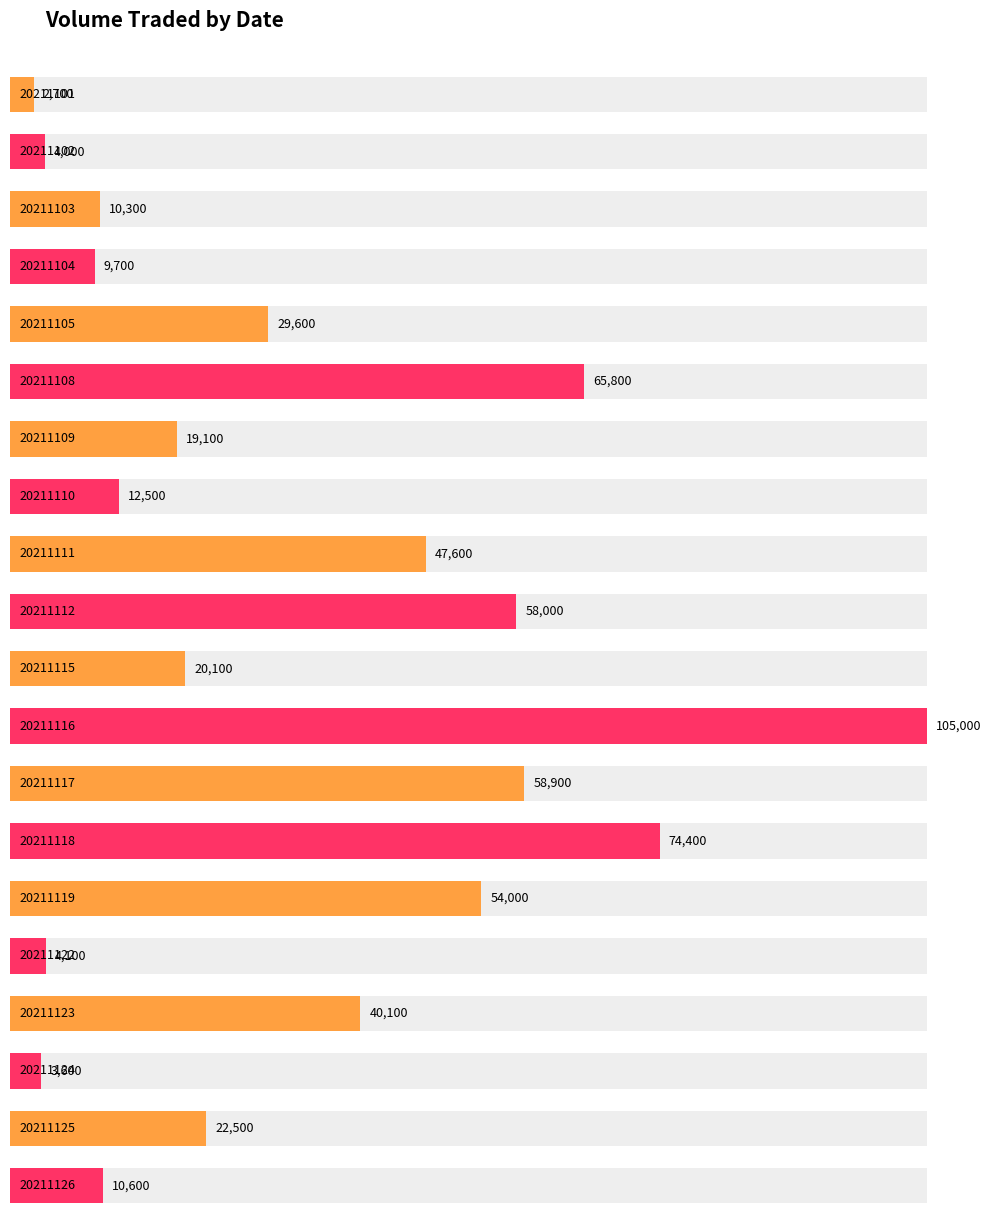

What value does the data have at 20211111?

47600